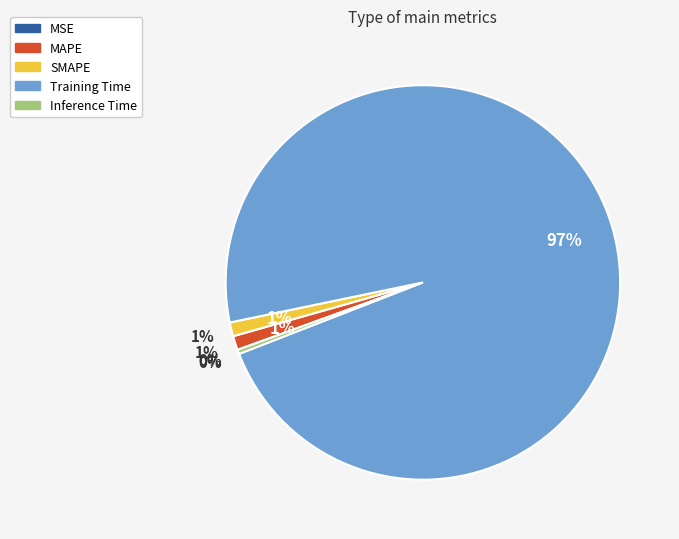

What percentage is the SMAPE slice, to the nearest percent?

1%